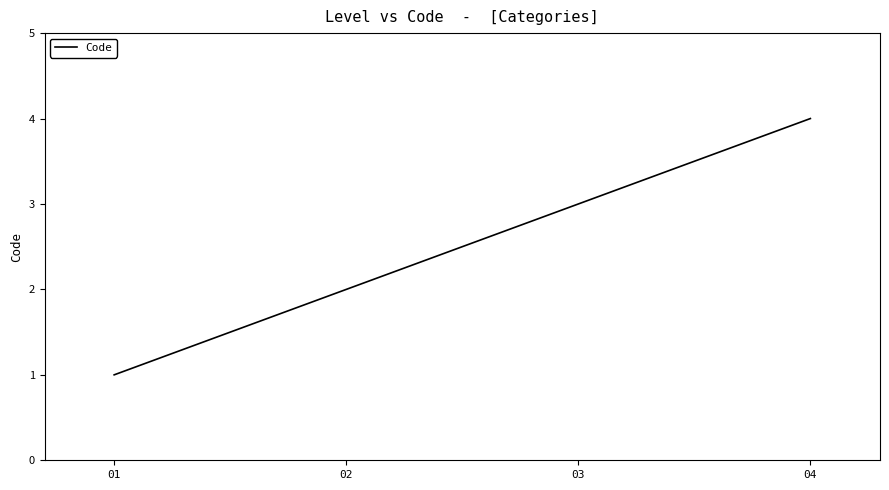

What is the difference between the maximum and minimum values?

3